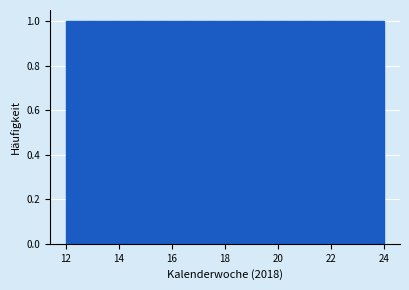

Reading left to right, transcribe this chart: for each bar, give the range it covers on the x-axis and its height. Neither the bar edges nor the heights are printed on the chart, so give them approximately, as read against the axes.

12.0 to 13.0: 1
13.0 to 13.8: 1
13.8 to 14.8: 1
14.8 to 15.6: 1
15.6 to 16.6: 1
16.6 to 17.6: 1
17.6 to 18.4: 1
18.4 to 19.4: 1
19.4 to 20.4: 1
20.4 to 21.2: 1
21.2 to 22.2: 1
22.2 to 23.0: 1
23.0 to 24.0: 1